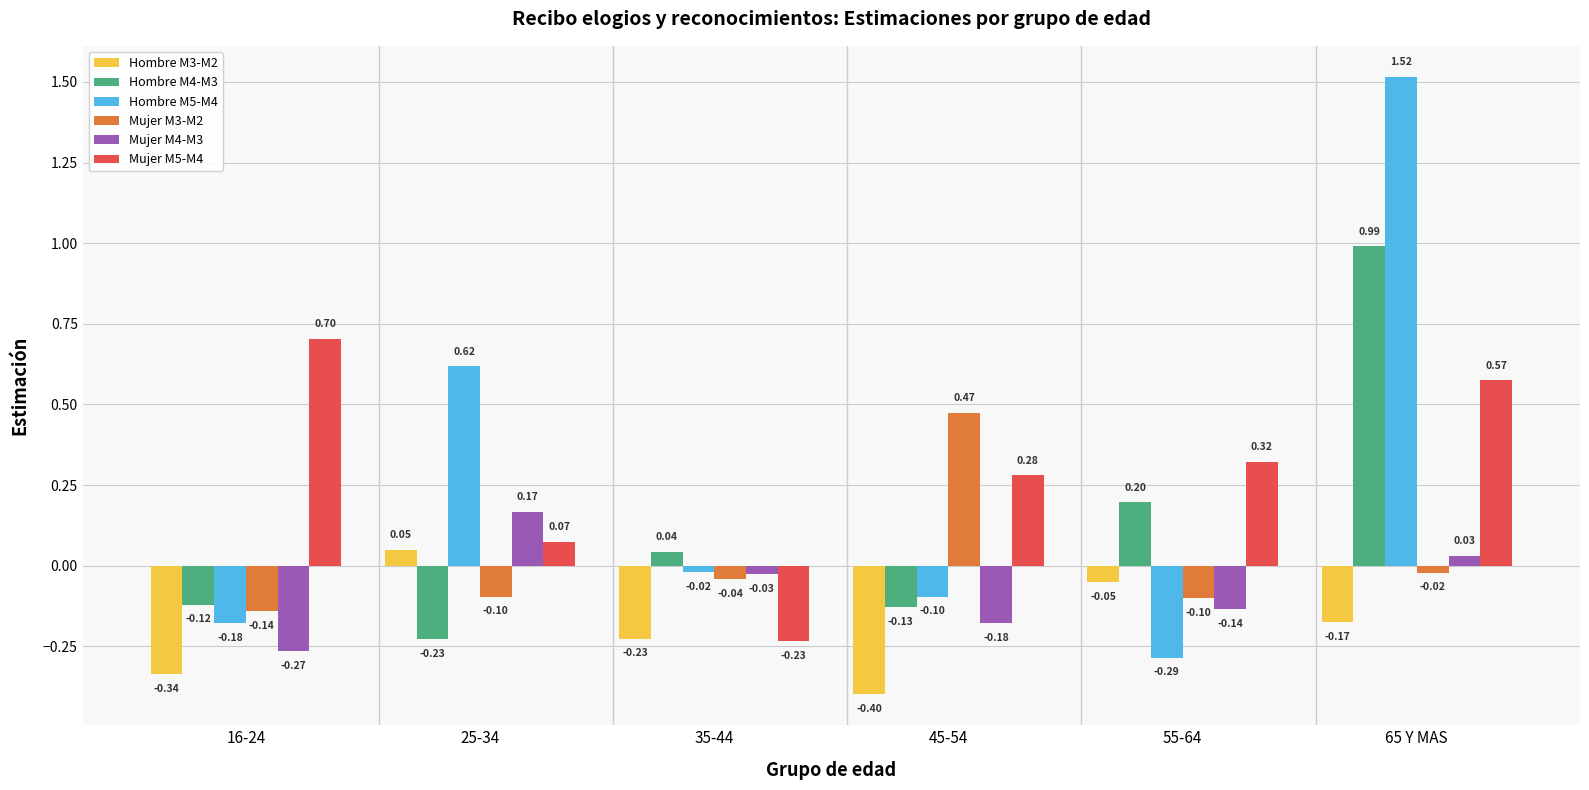

Between 55-64 and 65 Y MAS, which series saw the biggest shift?

Hombre M5-M4